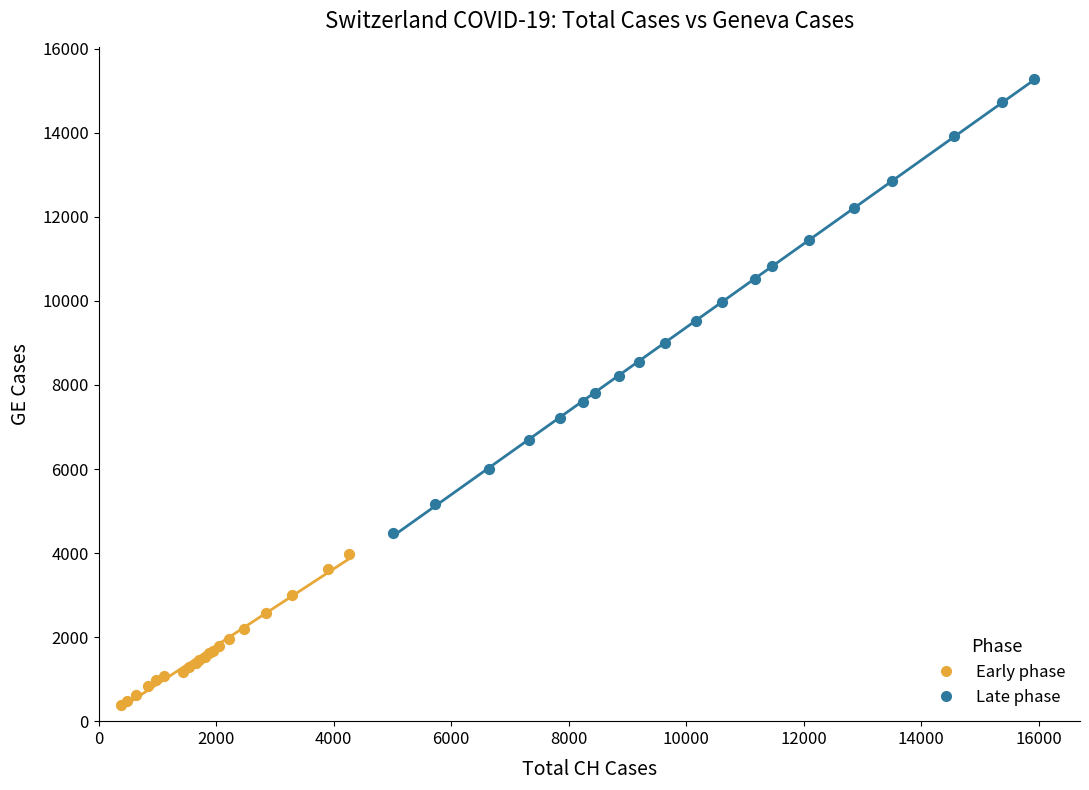

Which series reaches the maximum Y coordinate?

Late phase